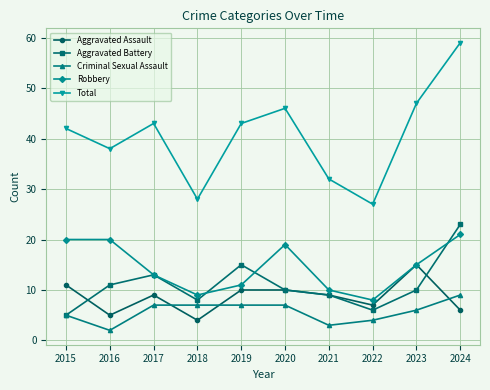

What is the difference between the second highest and minimum values in the Aggravated Battery series?

10